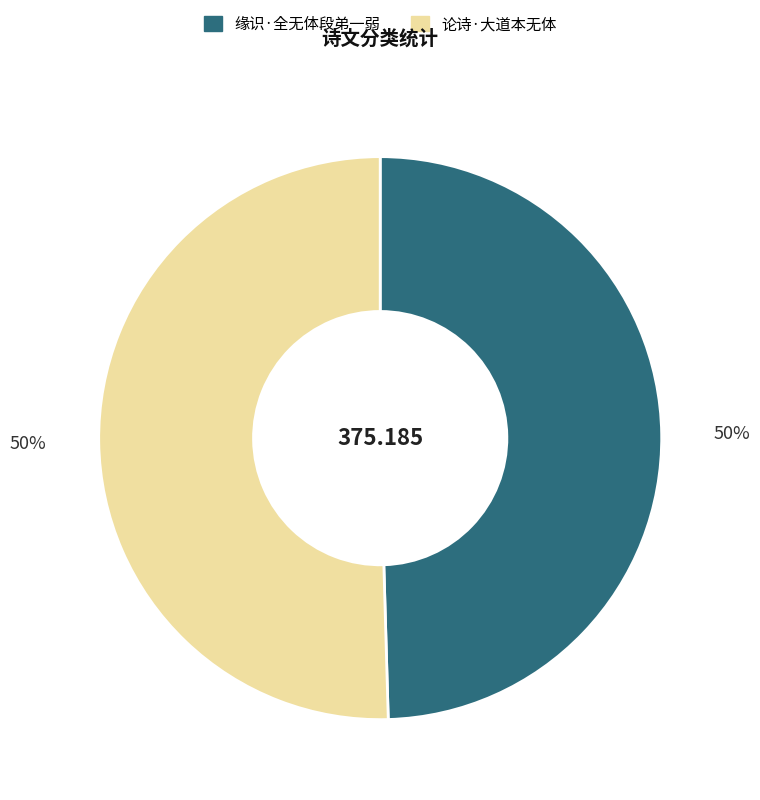

True or false: 缘识·全无体段弟一弱 accounts for 42% of the total.

False